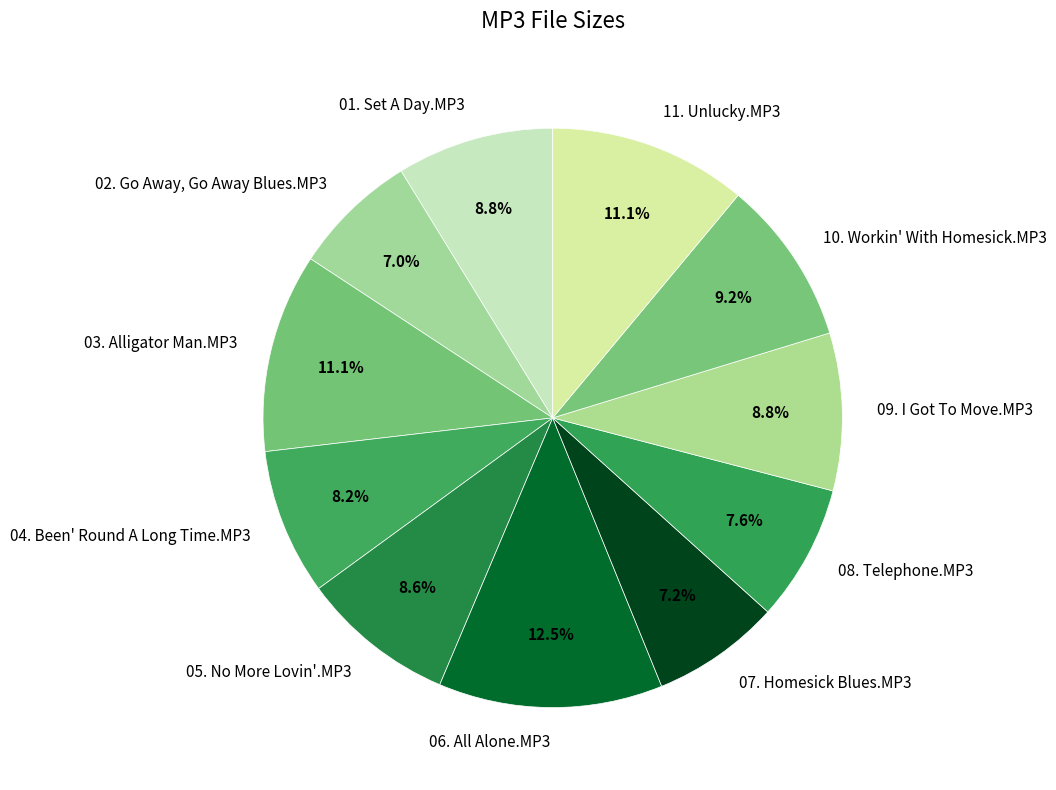

Is 08. Telephone.MP3 the majority of the pie?

No